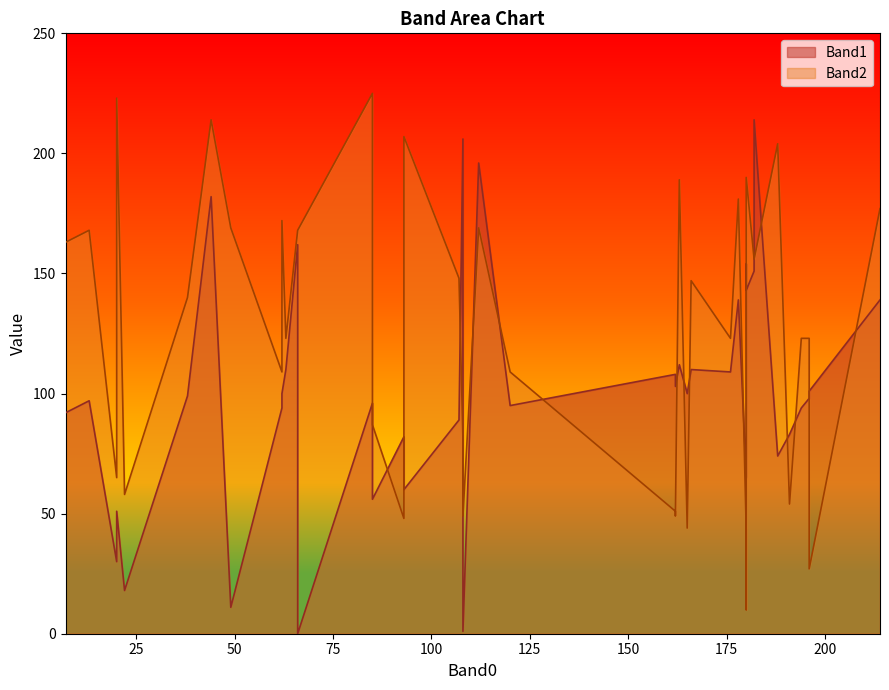

In Band2, how many points are higher than both neighbors (excluding endpoints)?

13